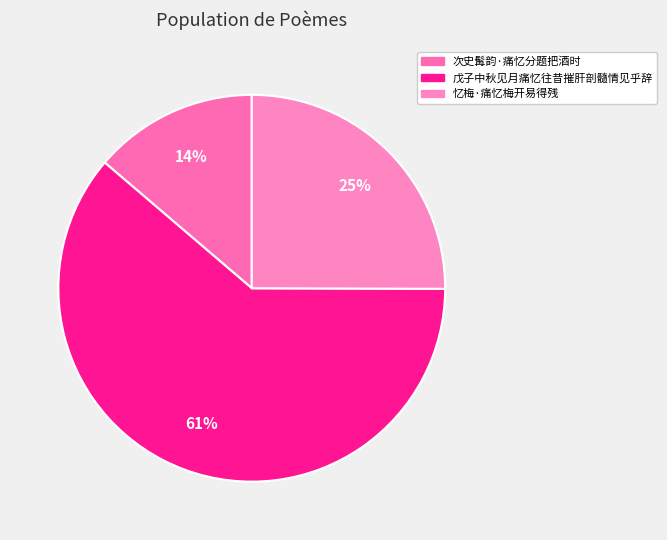

What is the majority slice?

戊子中秋见月痛忆往昔摧肝剖髓情见乎辞